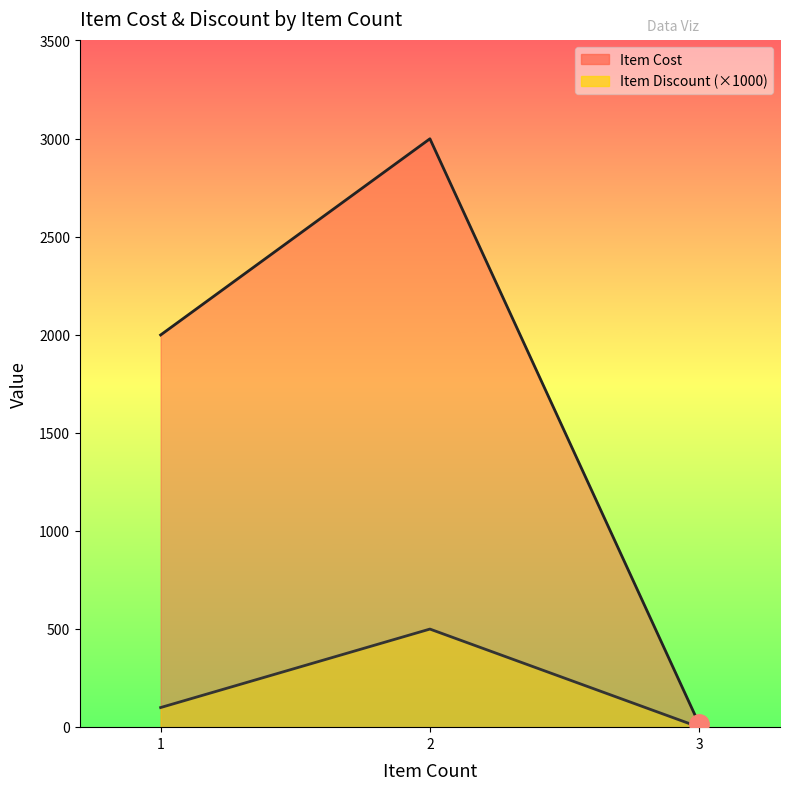

Count the number of data series in this chart.

2